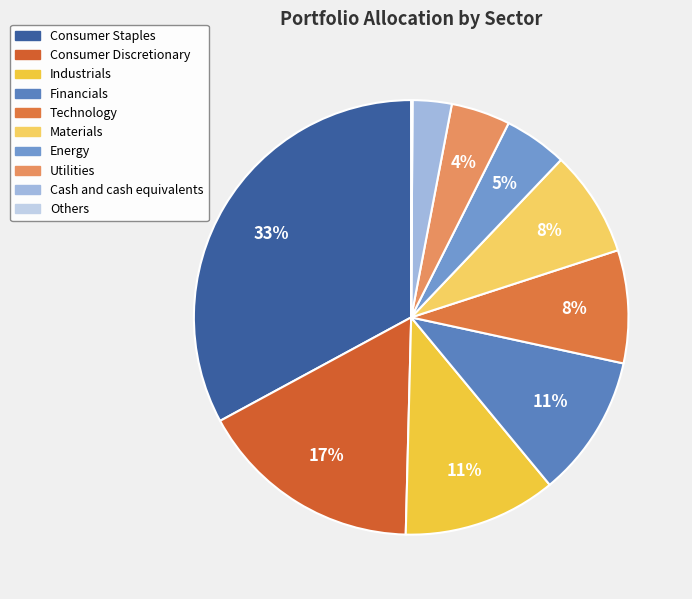

What percentage is the Energy slice, to the nearest percent?

5%